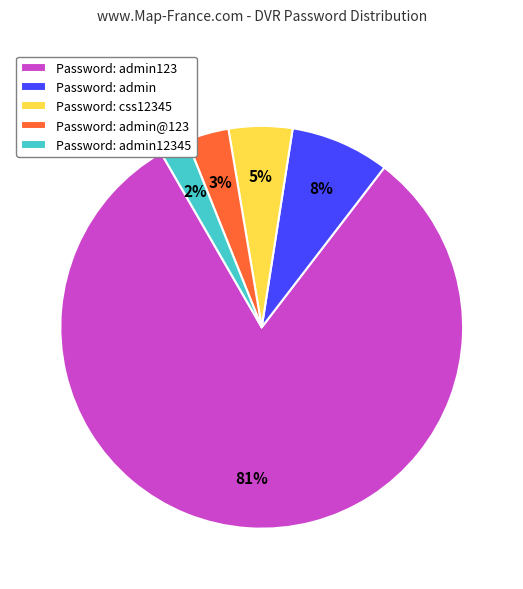

What is the majority slice?

Password: admin123